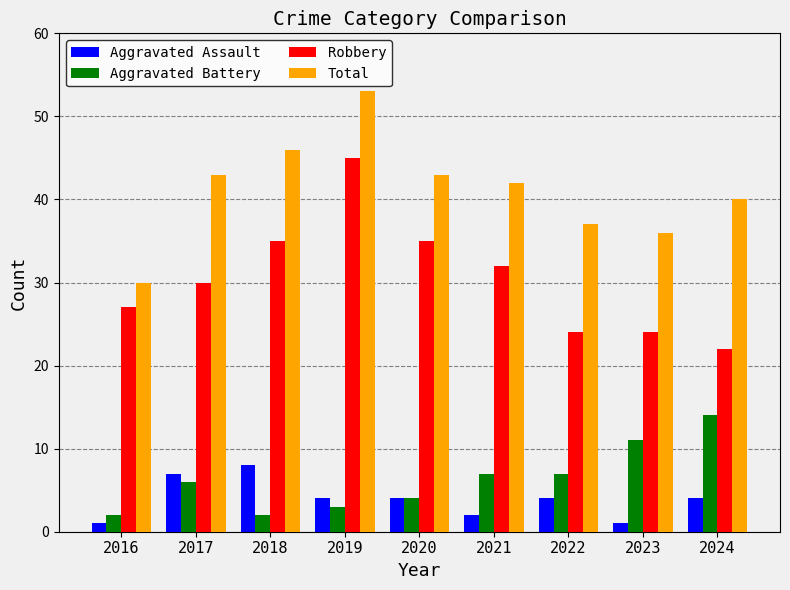

How many data points in Aggravated Battery are less than 6?

4